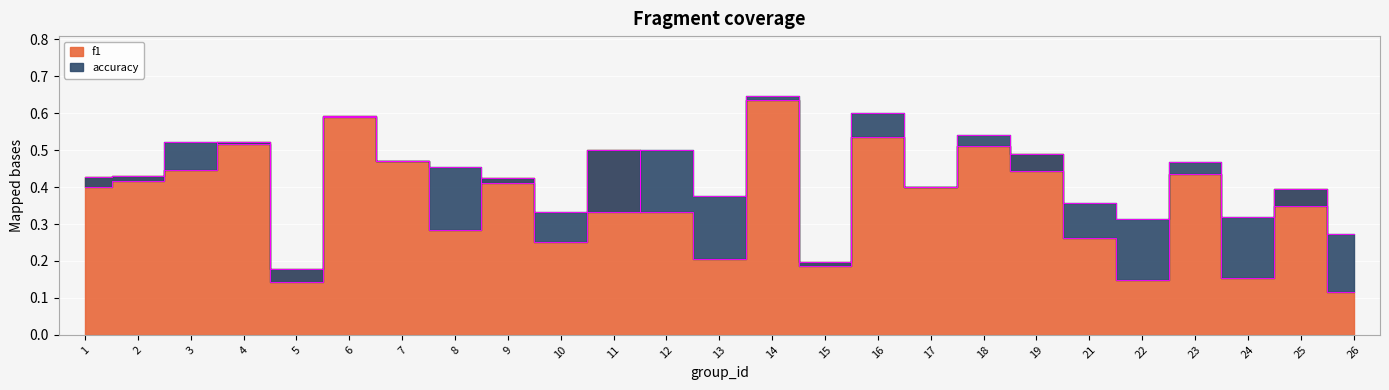

What is the value of the accuracy point at the 1st from the left?

0.4